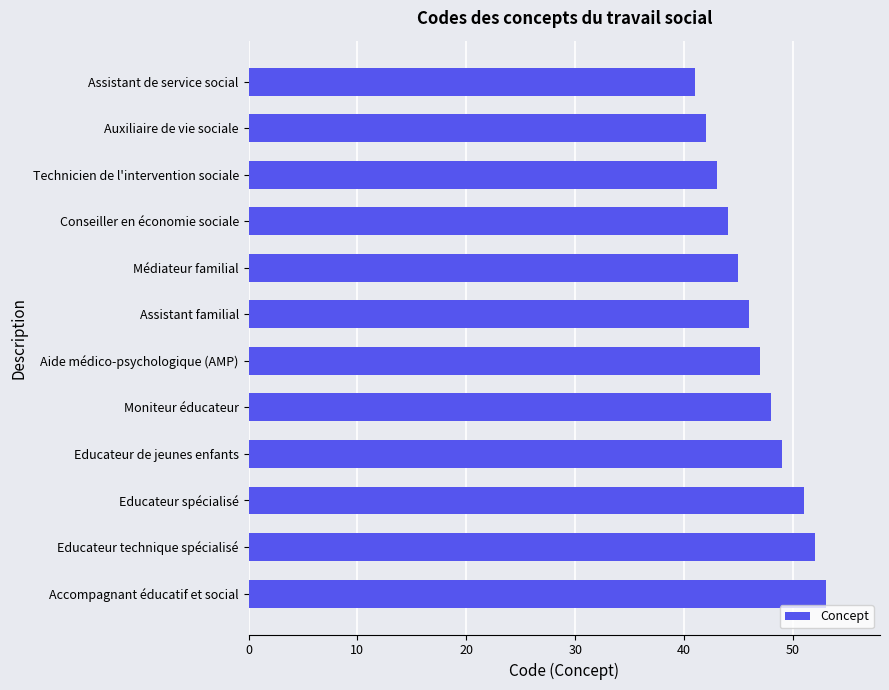

How many bars are there in total?

12